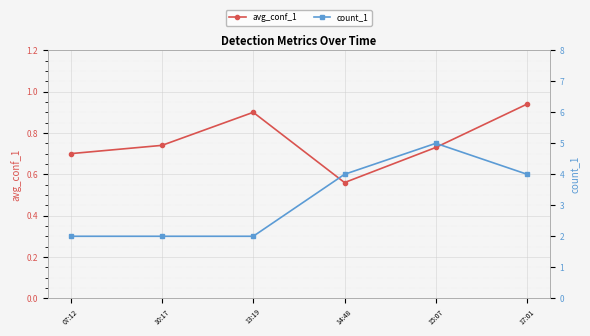

Which category has the lowest value in the avg_conf_1 series?

14:48